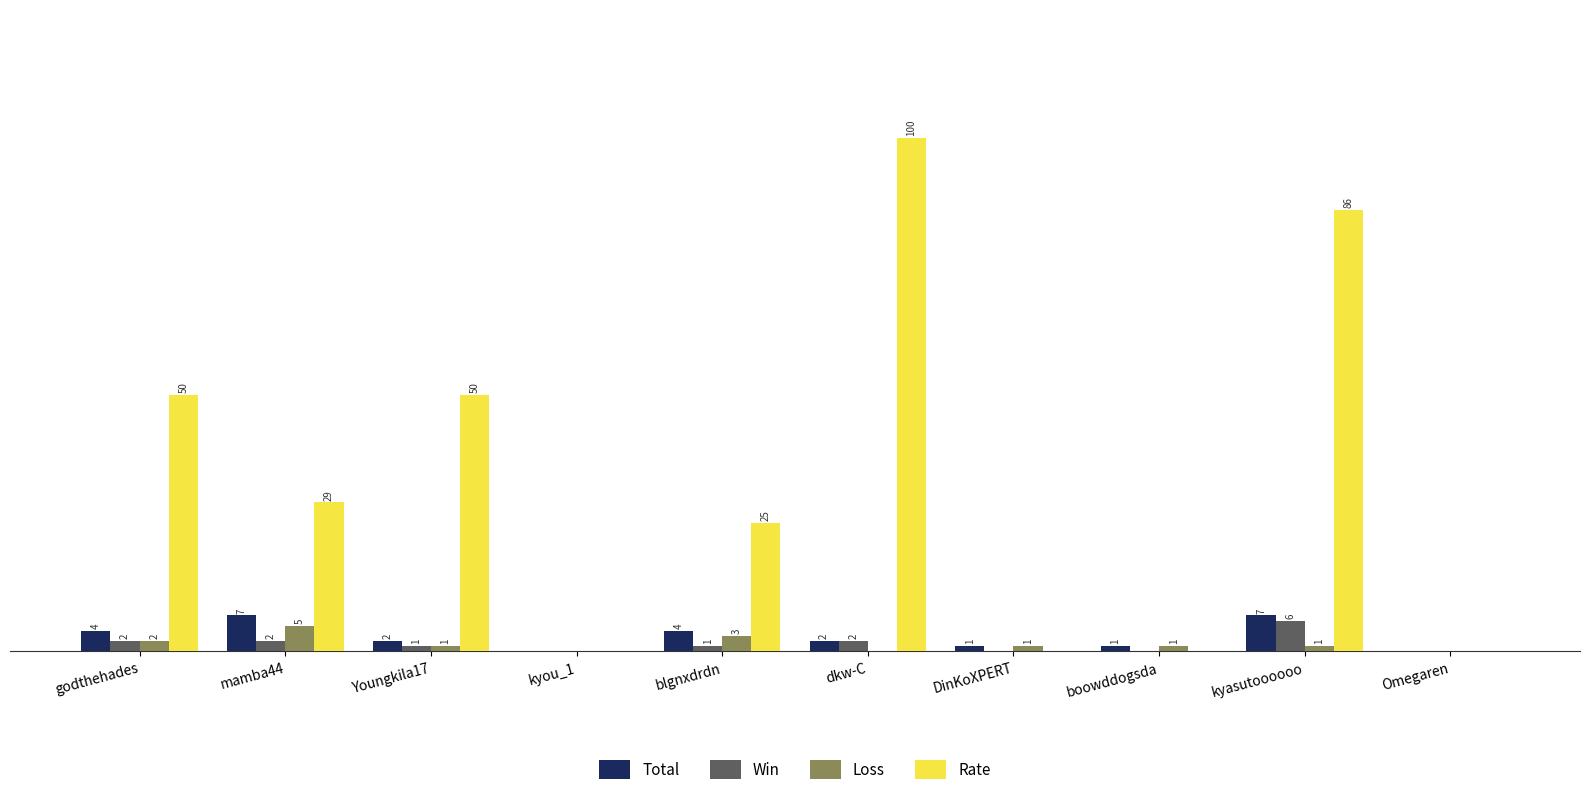

Is the value of Rate at kyasutoooooo greater than the value of Loss at dkw-C?

Yes